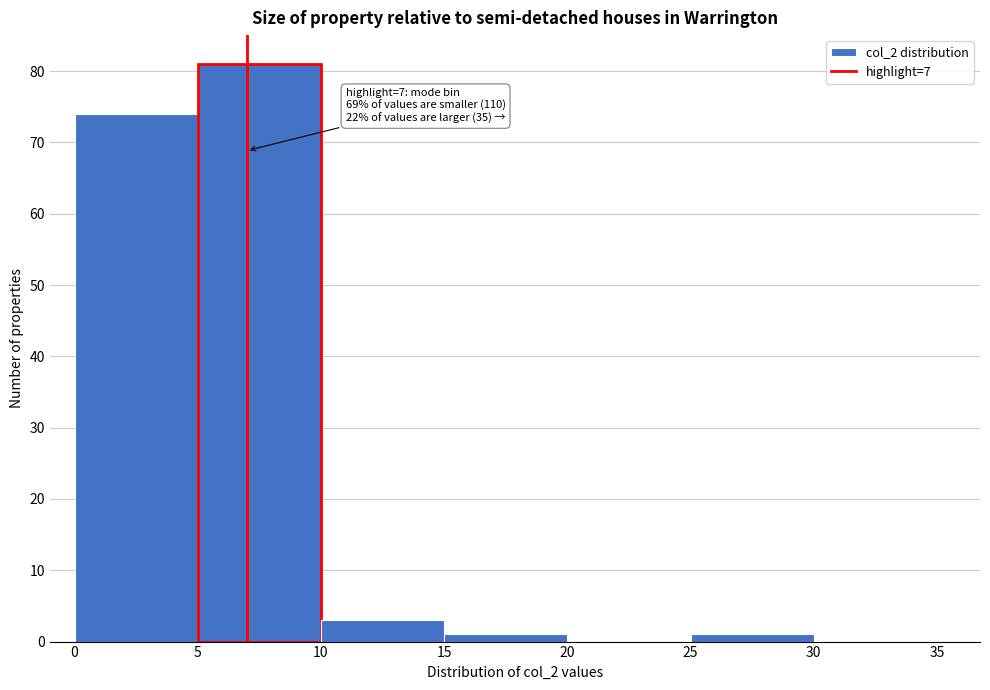

Over which range of the x-axis is the bar tallest?

5 to 10